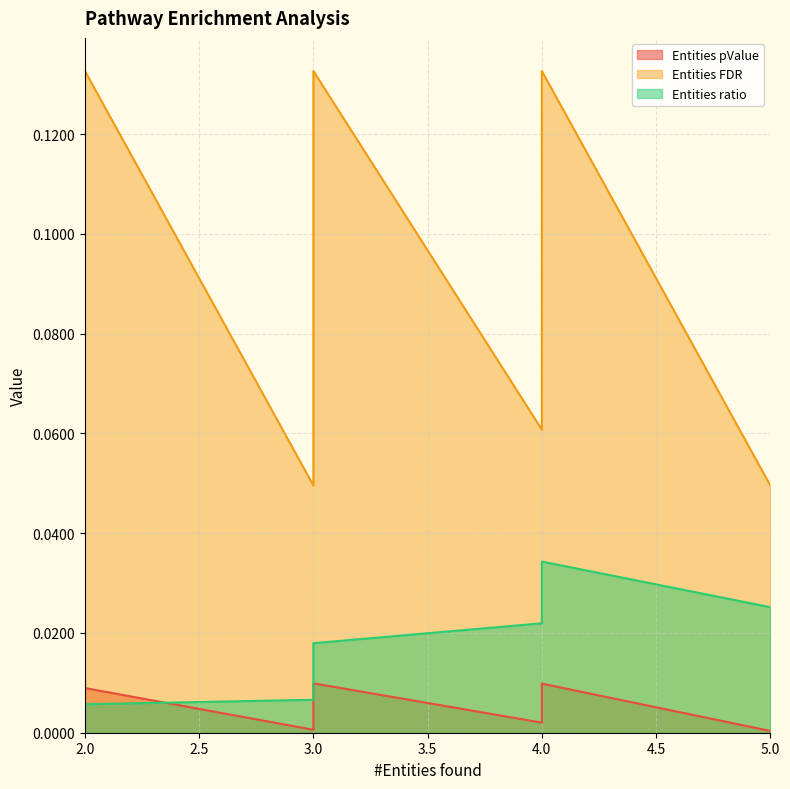

Count the number of categories in the chart.

13